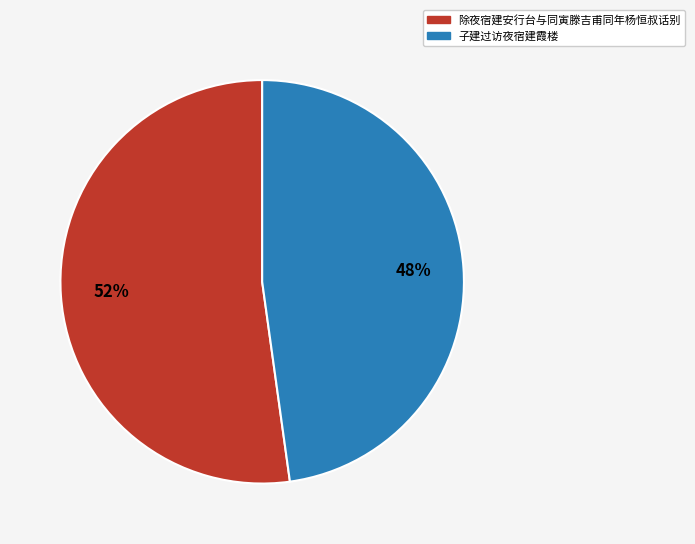

Do 子建过访夜宿建霞楼 and 除夜宿建安行台与同寅滕吉甫同年杨恒叔话别 together represent more than half of the pie?

Yes